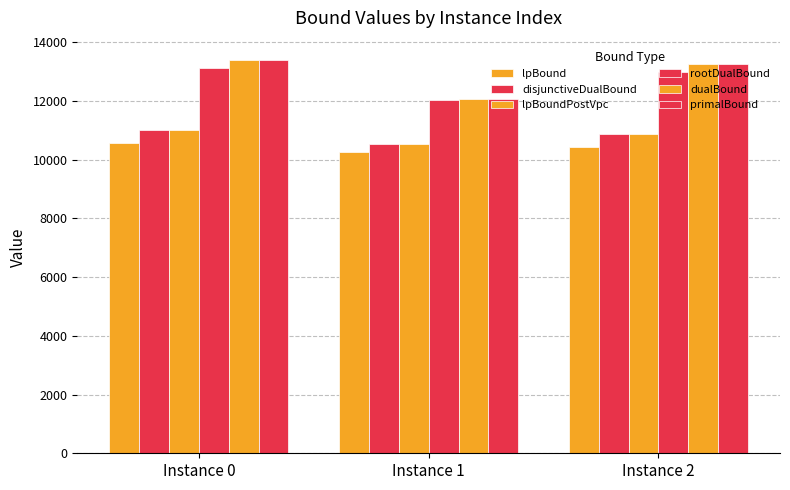

What is the greatest value displayed?

13385.0